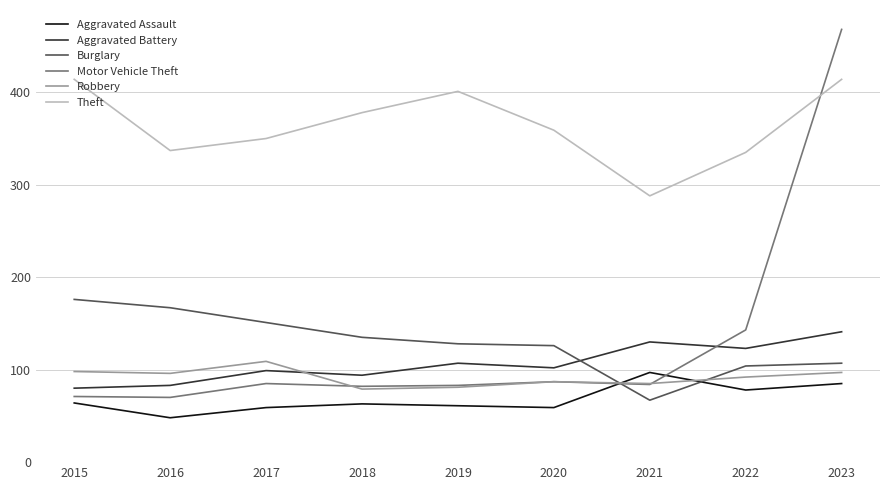

What is the maximum value shown in the chart?

468